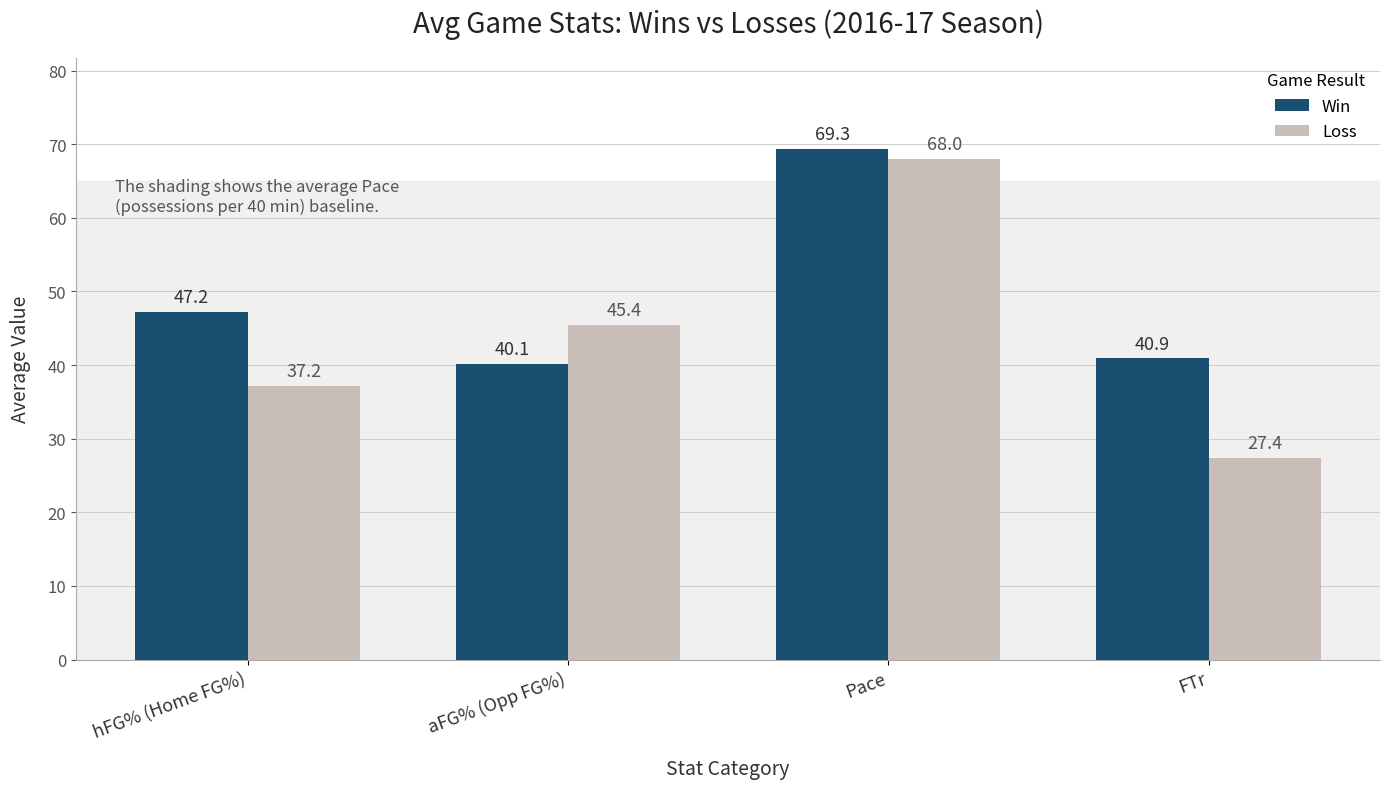

How many values in the Win series are below 47?

2